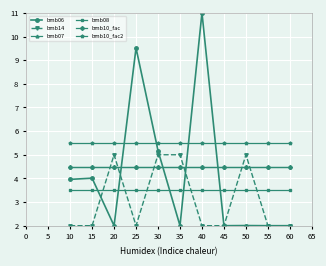

Does the chart have visible grid lines?

Yes